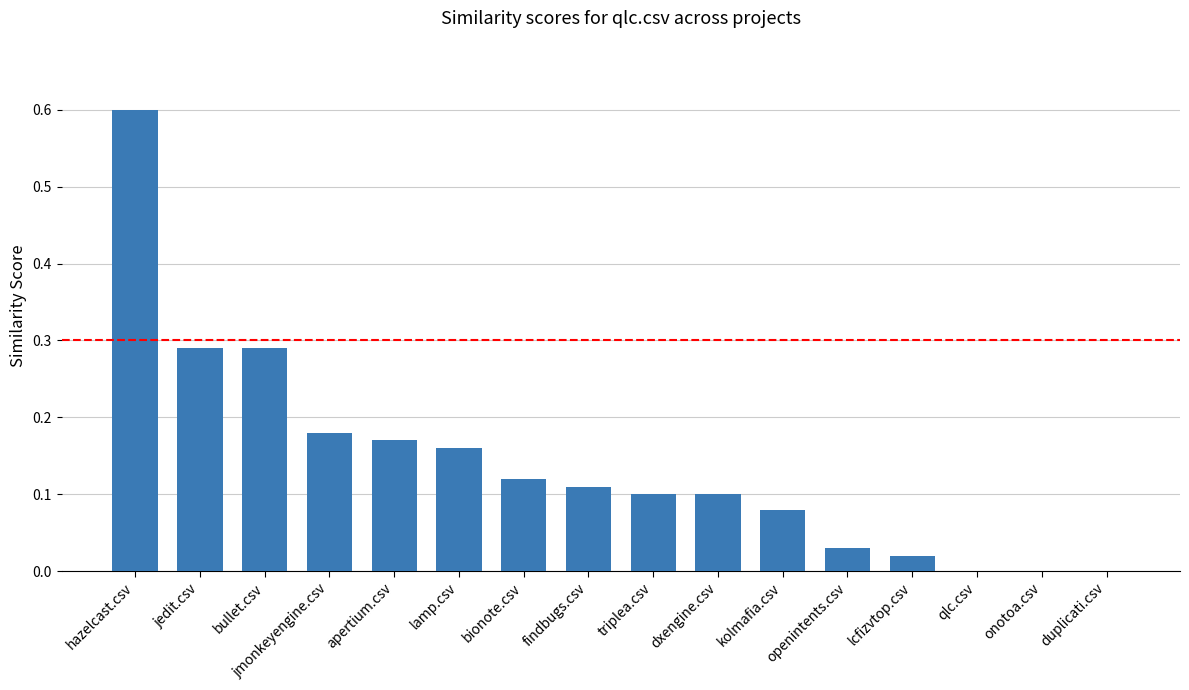

What is the maximum value shown in the chart?

0.6